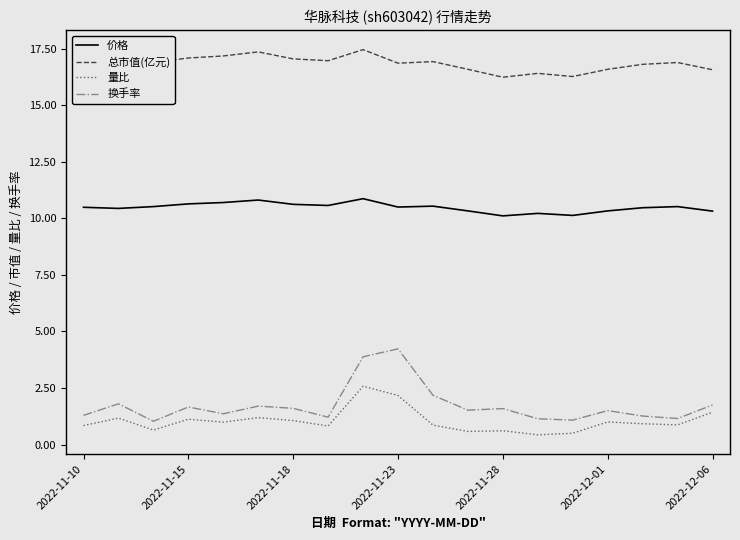

What are all the series names shown in the legend?

价格, 总市值(亿元), 量比, 换手率